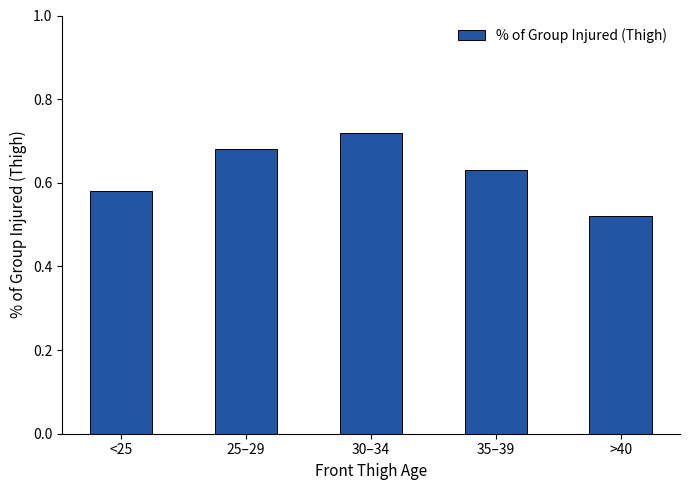

At which label is the value closest to 0?

>40